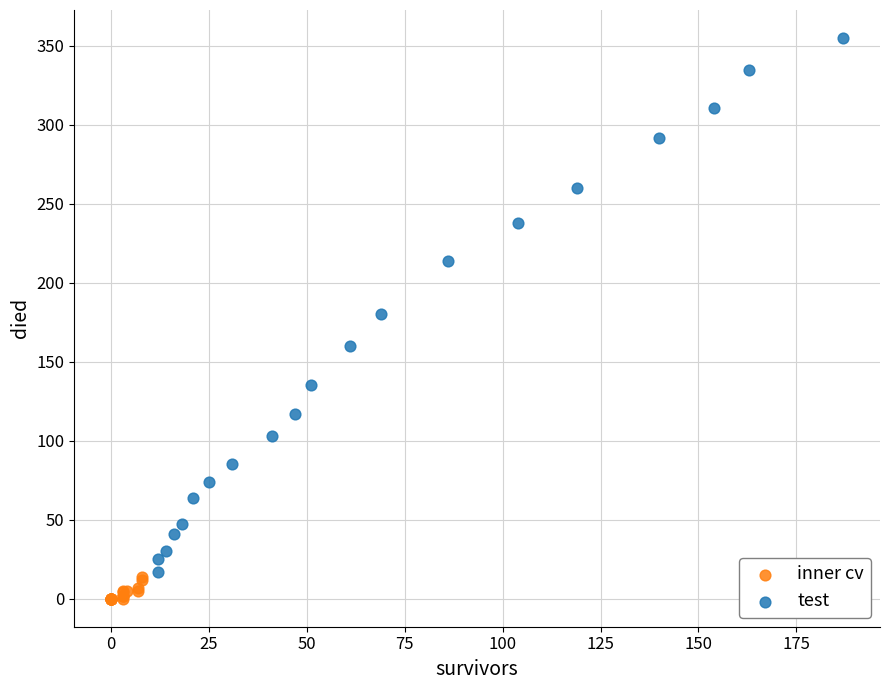

What are all the series names shown in the legend?

inner cv, test